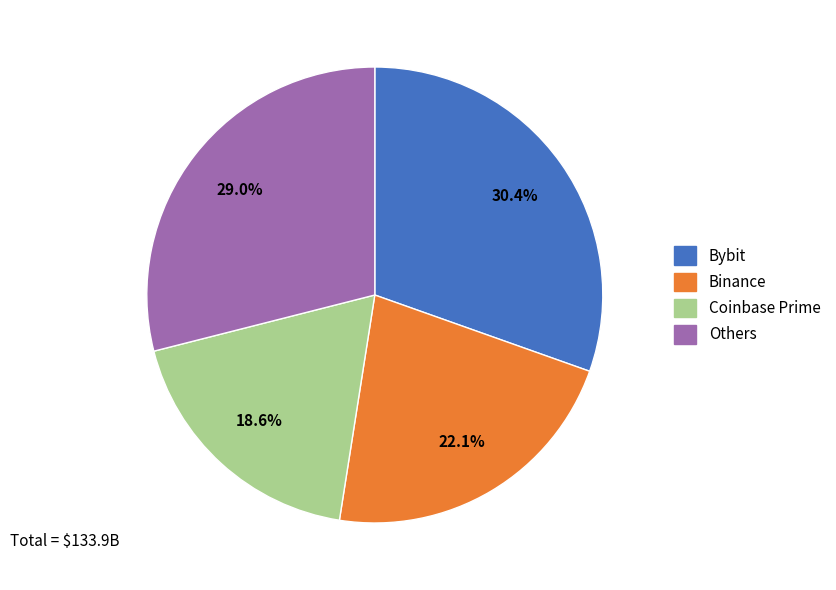

Does any single category account for the majority?

No